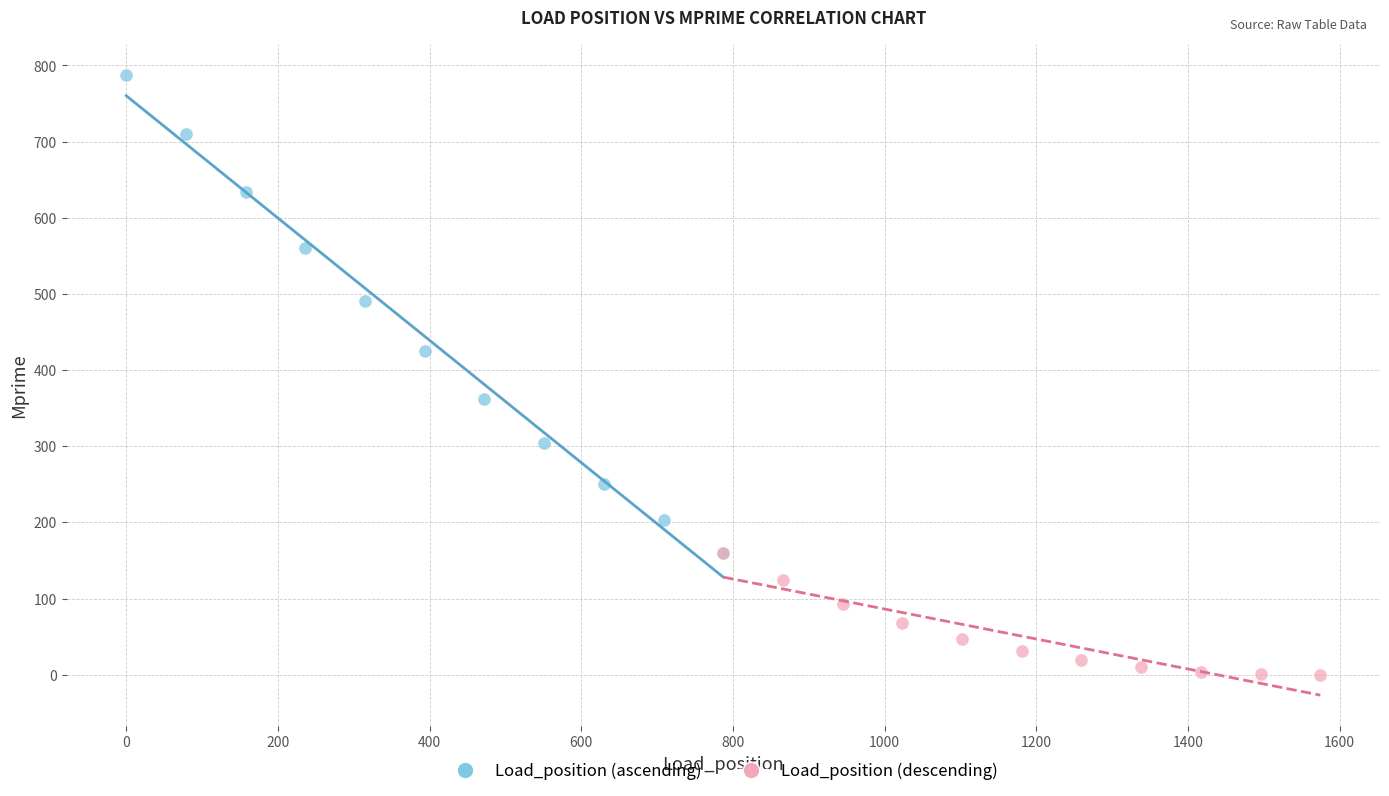

Which series reaches the maximum Y coordinate?

Load_position (ascending)